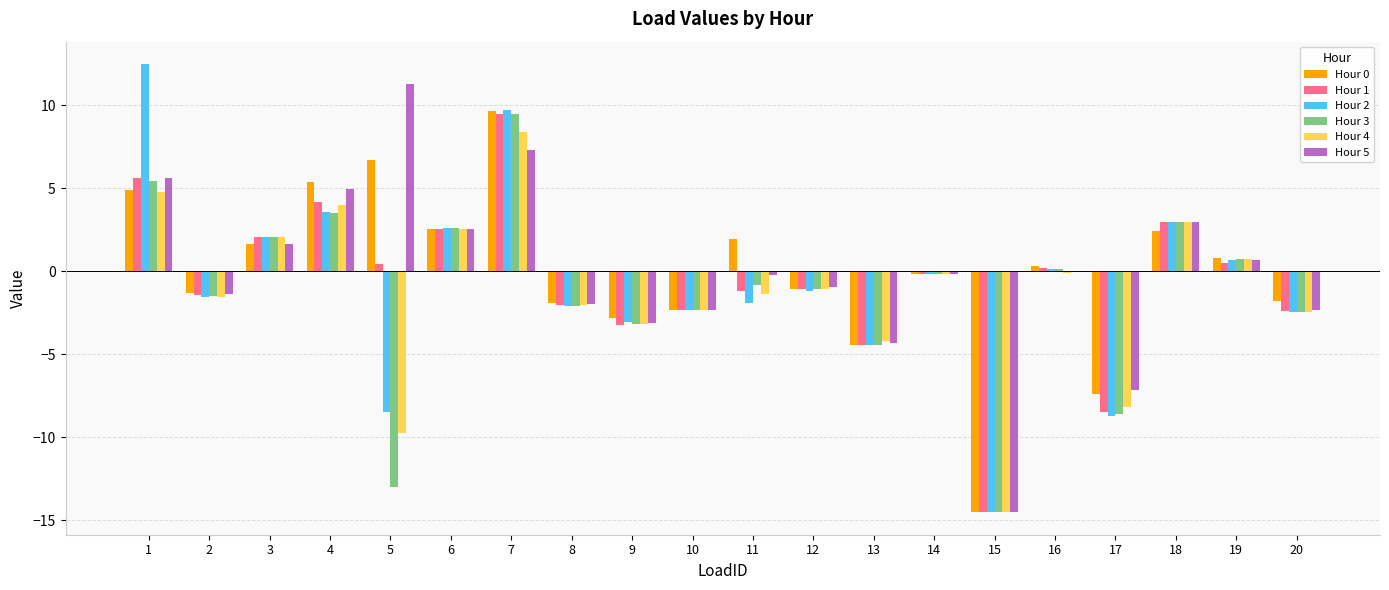

What is the sum of the Hour 2 values at 13 and 18?

-1.4